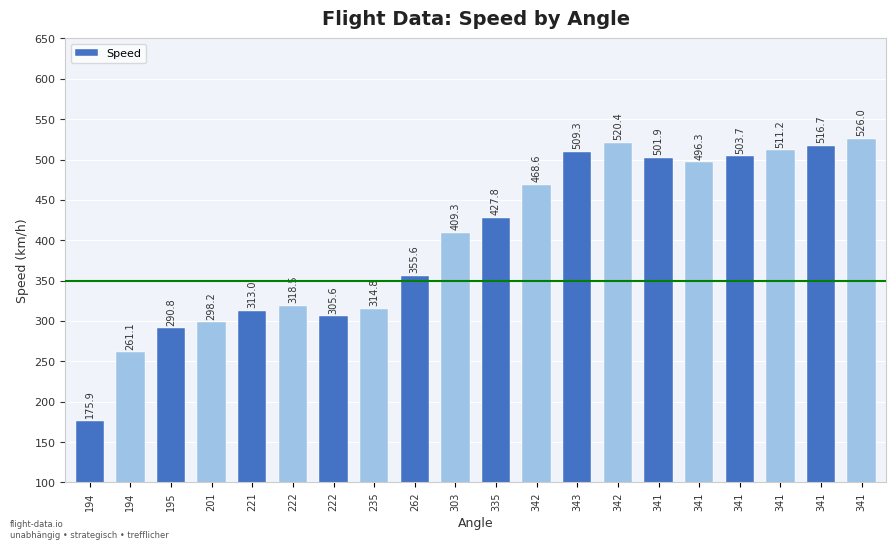

Which label corresponds to the largest value in the chart?

341